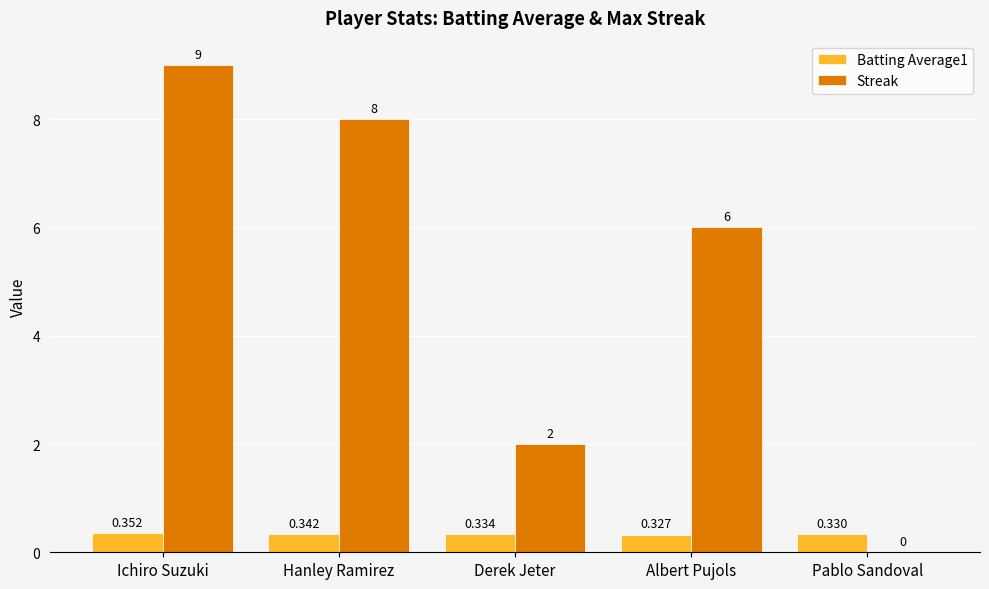

At which label does Streak reach its peak?

Ichiro Suzuki